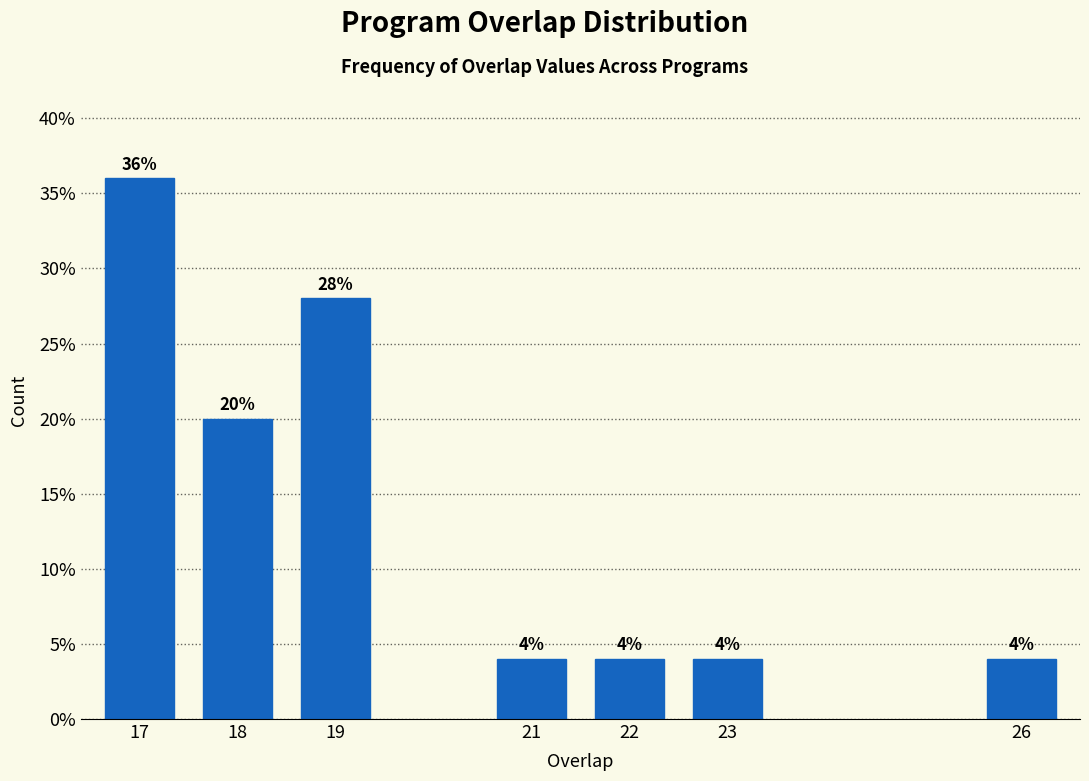

Reading right to left, list all the values displayed in this chart.

4.0	4.0	4.0	4.0	28.0	20.0	36.0